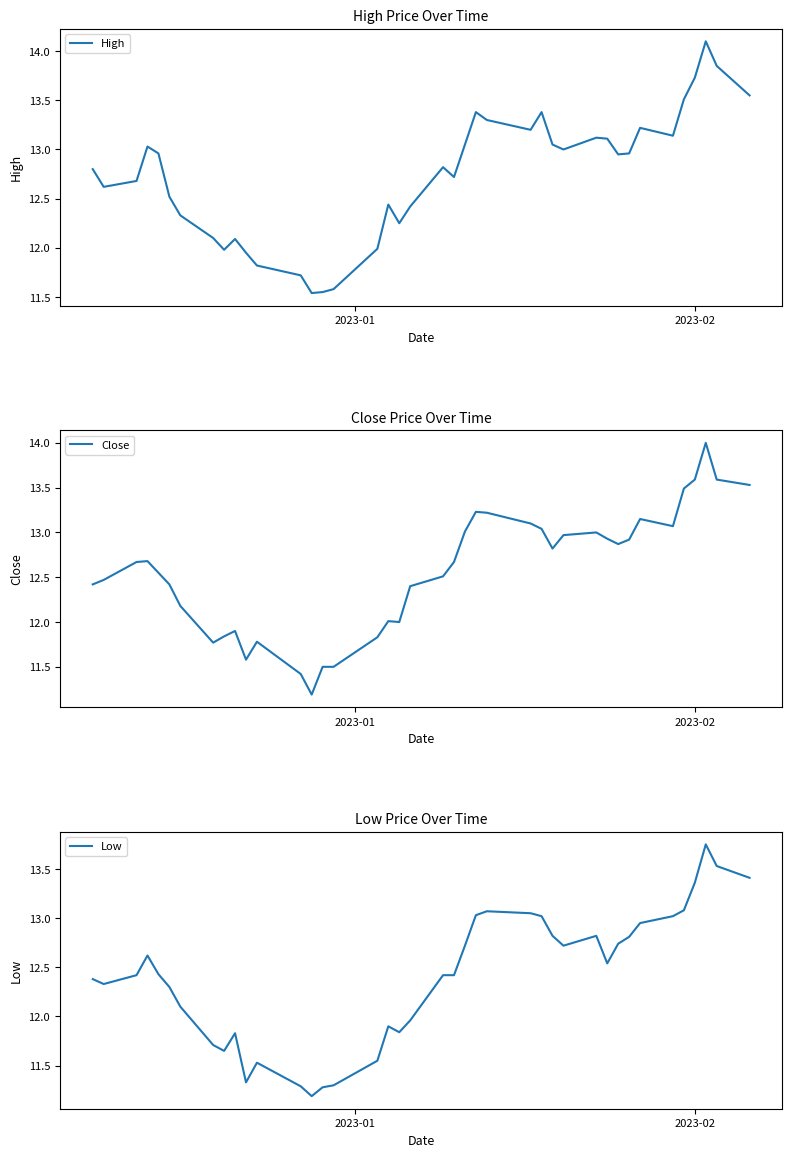

What is the lowest value of the Close series?

11.2